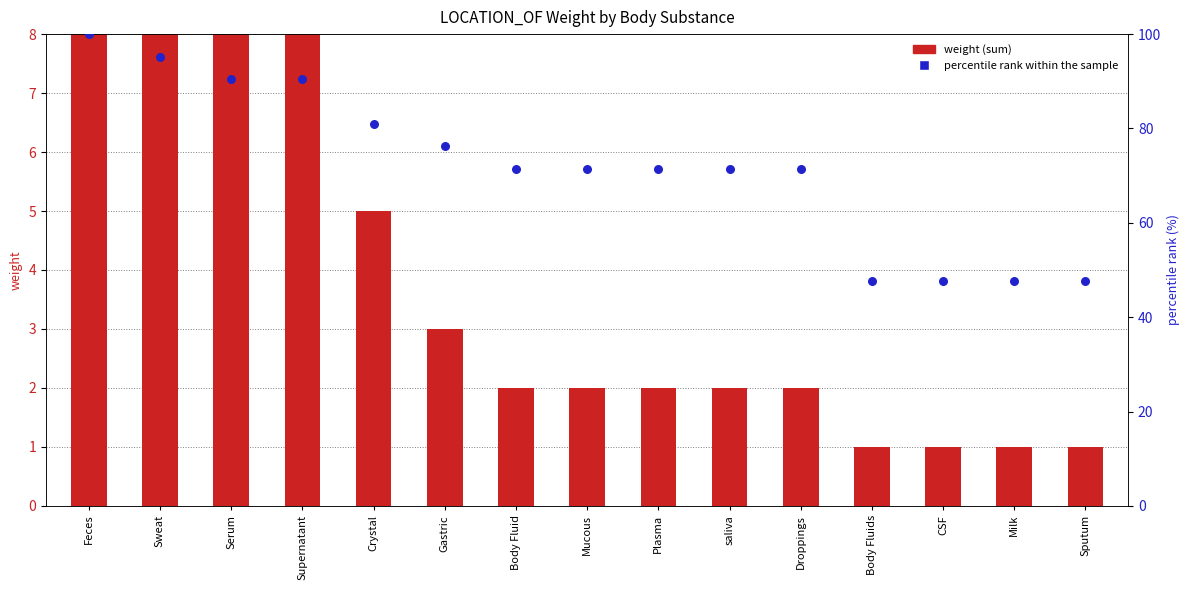

Which has a higher value, Plasma or Body Fluid?

Plasma